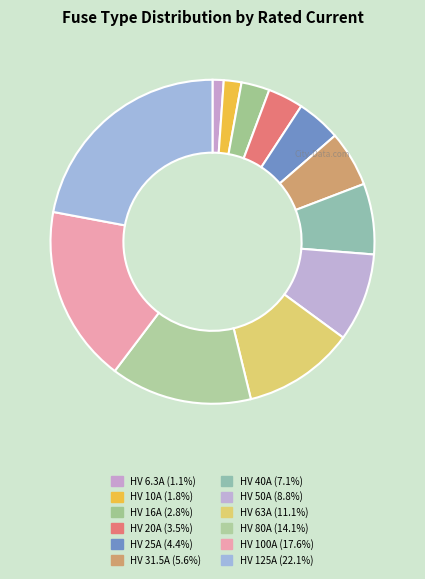

How many slices are in this pie chart?

12